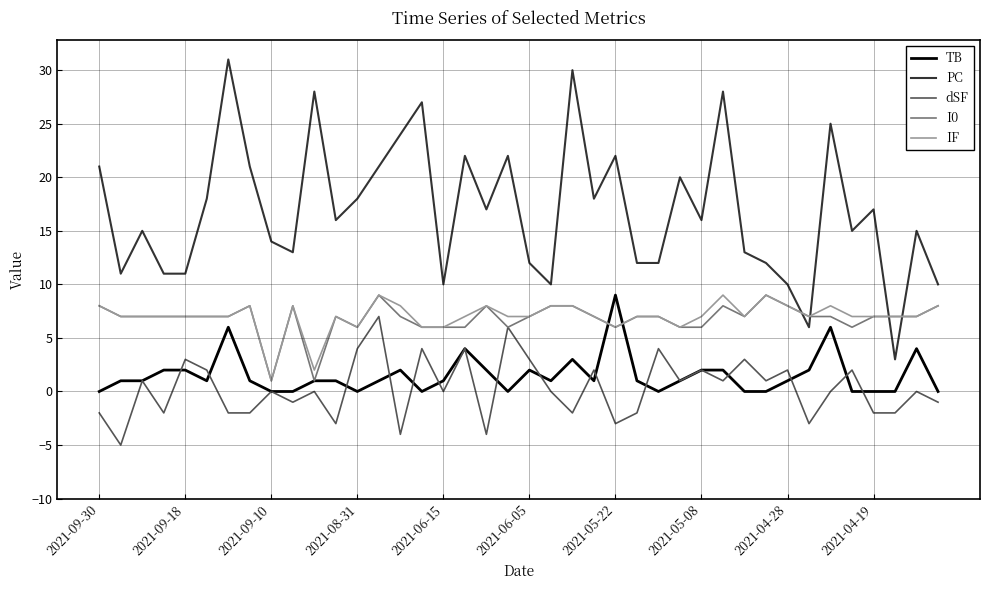

Which series has the widest spread of values?

PC